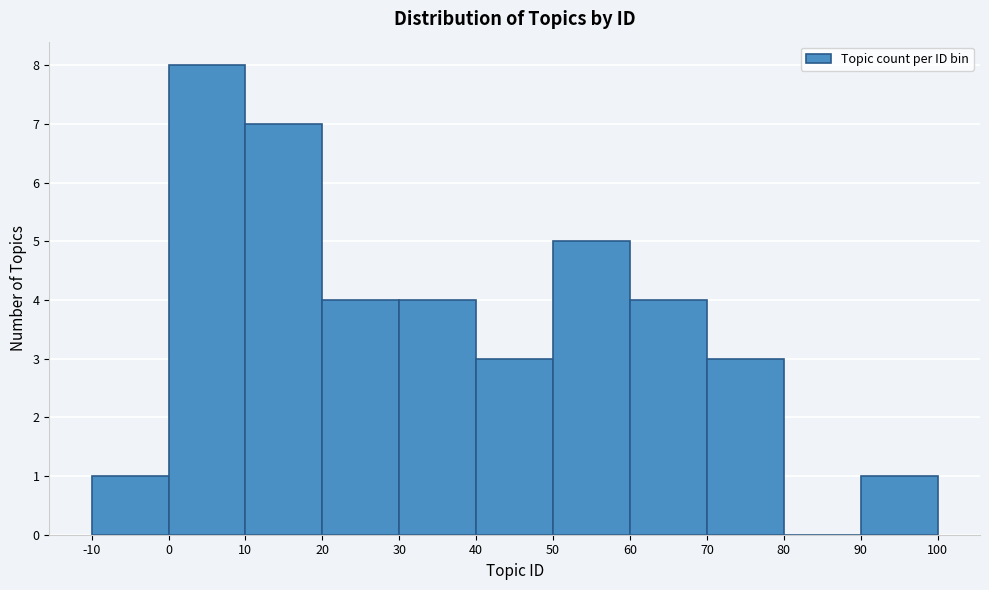

Which range on the x-axis has the tallest bar?

0 to 10